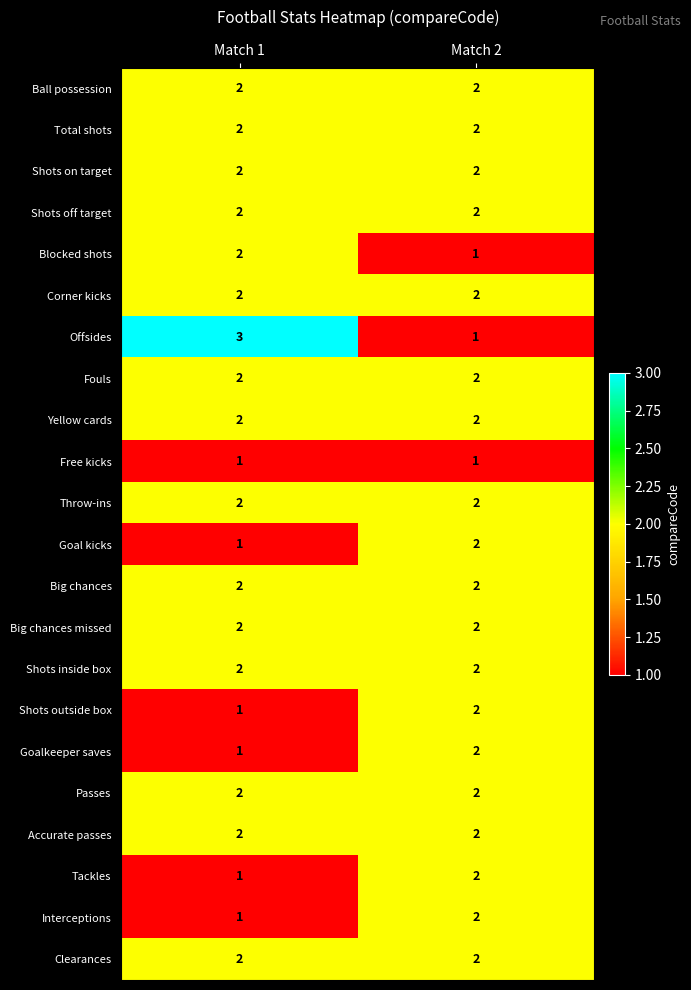

Which series has the widest spread of values?

Offsides